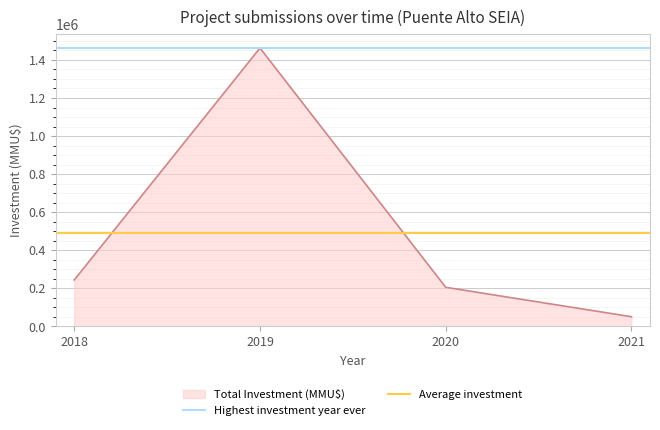

What is the sum of all Highest investment year ever values?

2925570